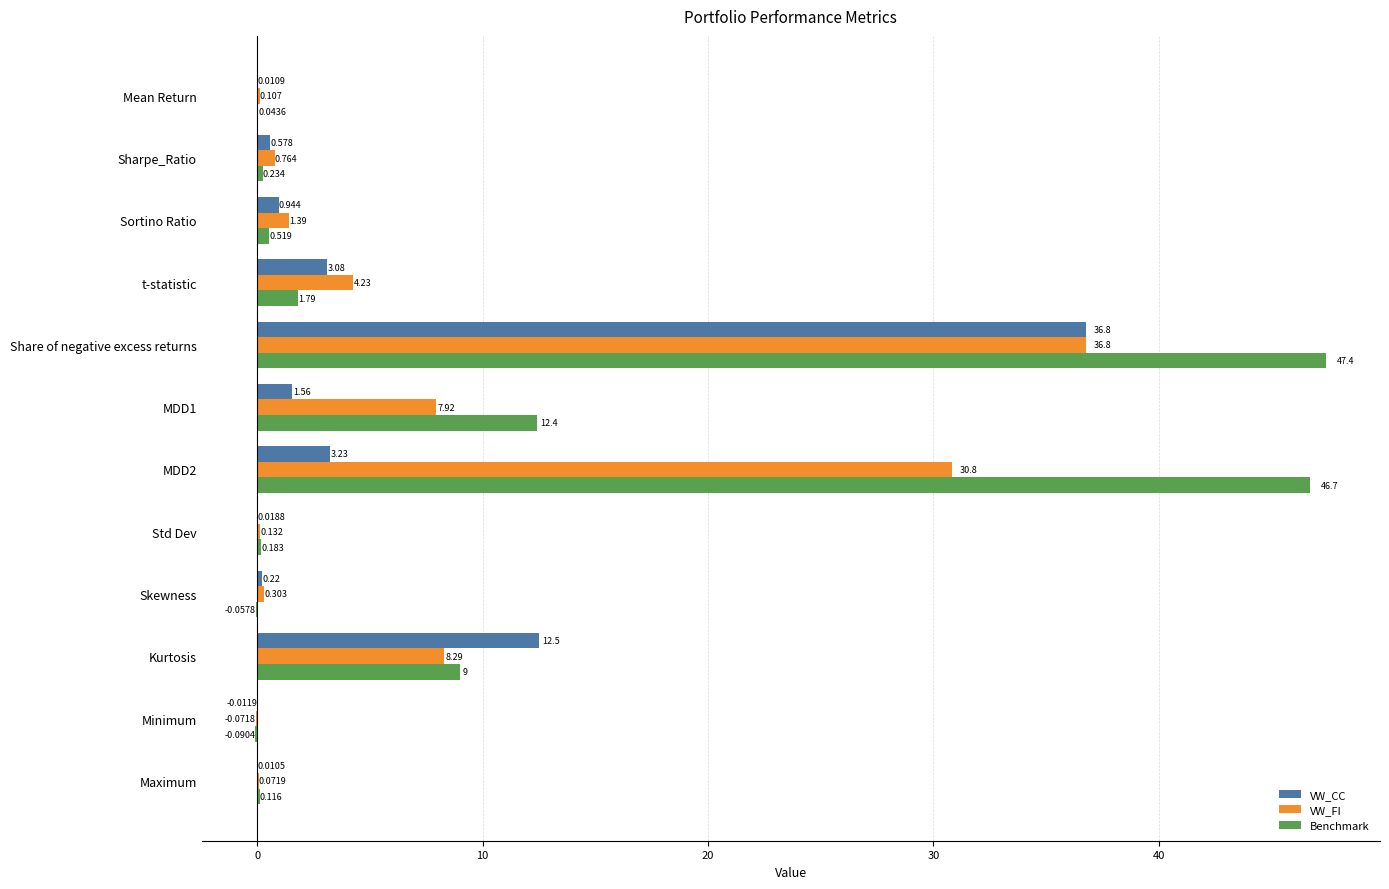

Which label corresponds to the largest value in the chart?

Share of negative excess returns